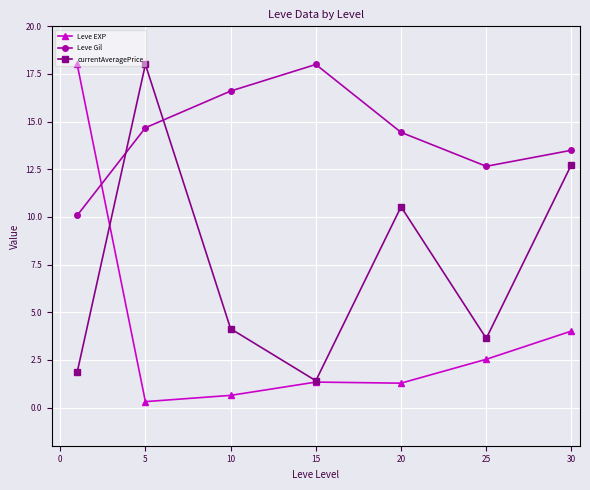

What is the minimum value for currentAveragePrice?

1.4